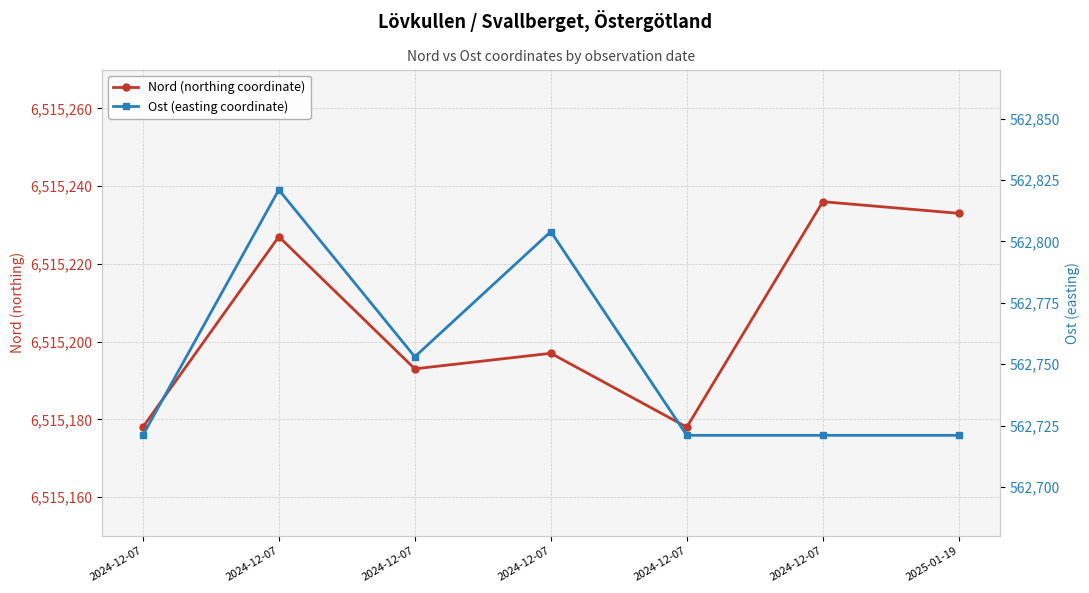

The Nord (northing coordinate) series shows 4457494 at 2024-12-07. True or false?

False